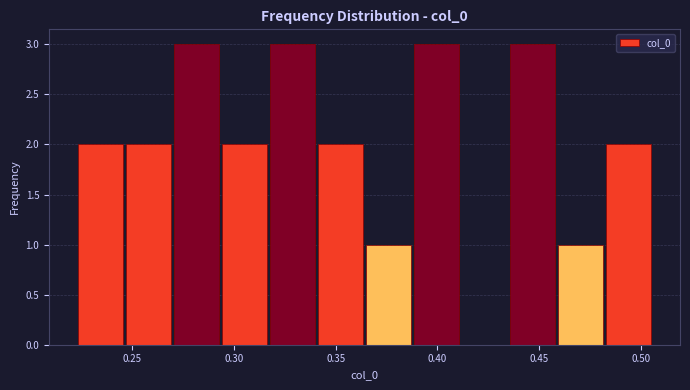

Reading left to right, list every bar in this chart as the range it spans on the x-axis followed by its height. Neither the bar edges nor the heights are printed on the chart, so give them approximately, as read against the axes.

0.225 to 0.245: 2
0.245 to 0.270: 2
0.270 to 0.295: 3
0.295 to 0.315: 2
0.315 to 0.340: 3
0.340 to 0.365: 2
0.365 to 0.390: 1
0.390 to 0.410: 3
0.410 to 0.435: 0
0.435 to 0.460: 3
0.460 to 0.480: 1
0.480 to 0.505: 2